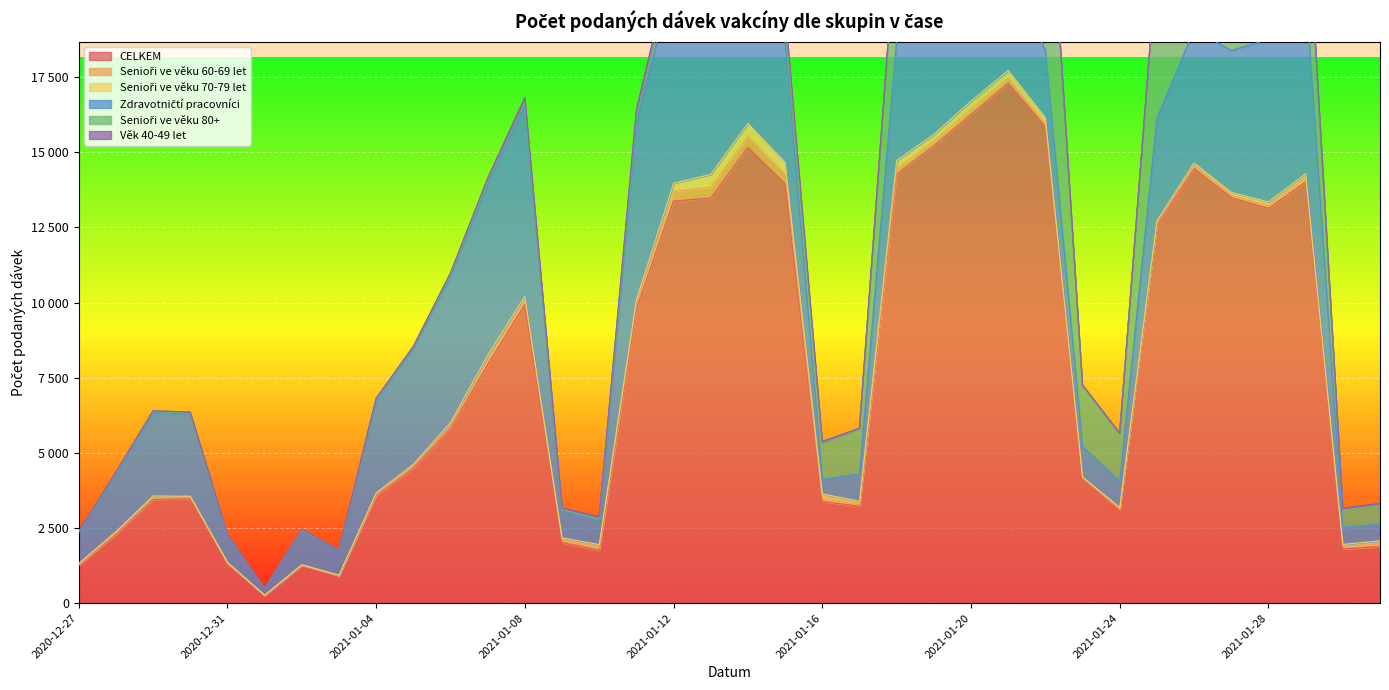

What is the approximate value of CELKEM at 2021-01-03, to the nearest 100?

900